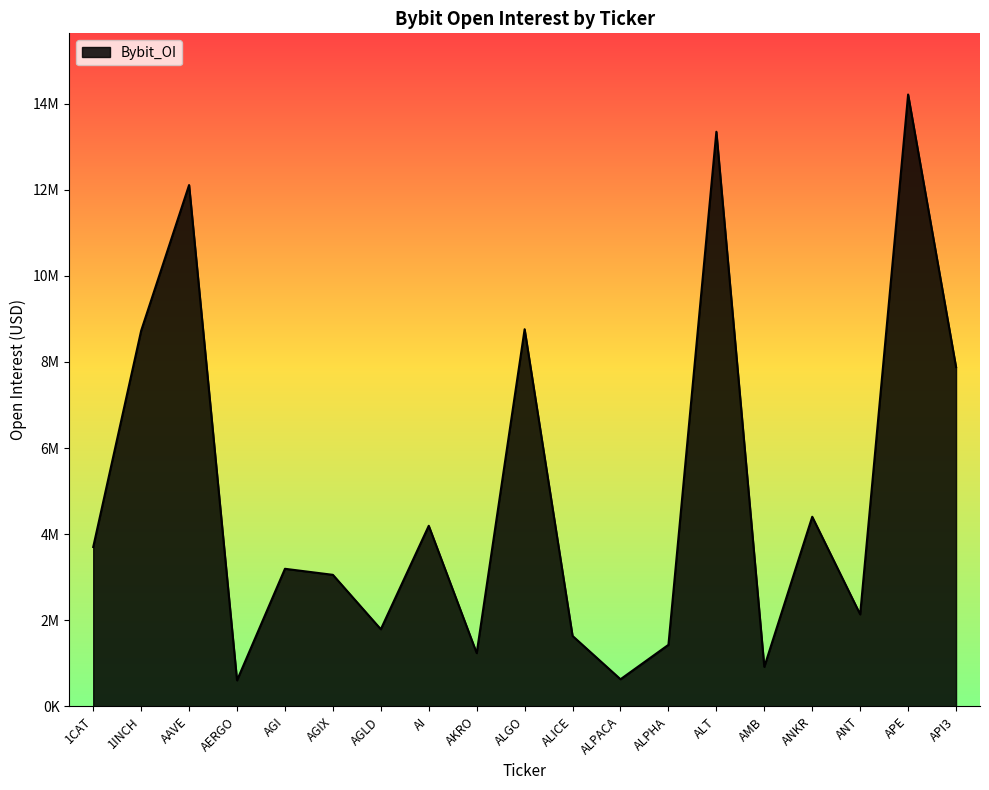

How many interior local peaks (higher than both neighbors) does the data have?

7